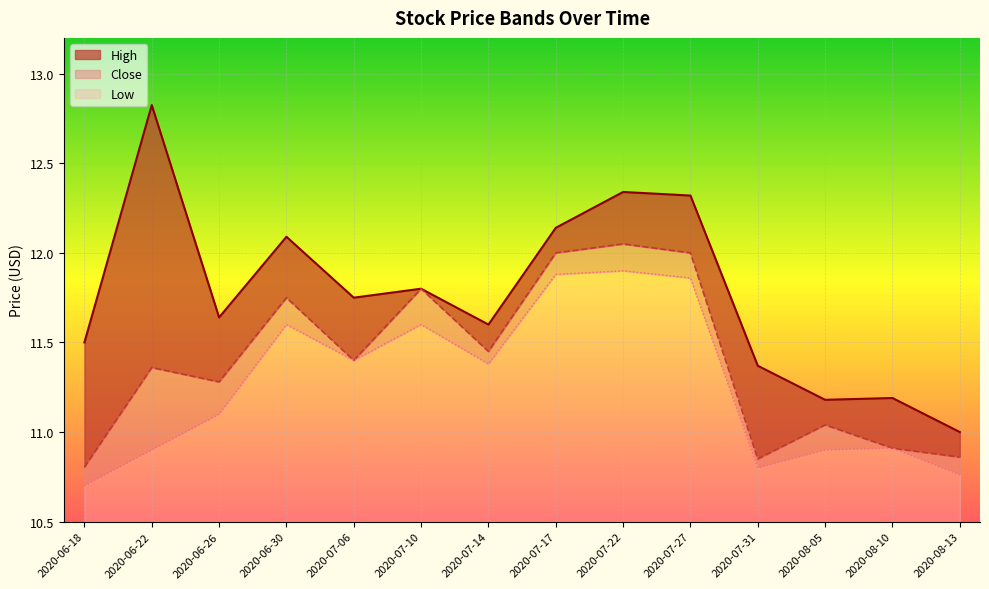

What is the difference between the highest and lowest values at 2020-07-17?

0.3